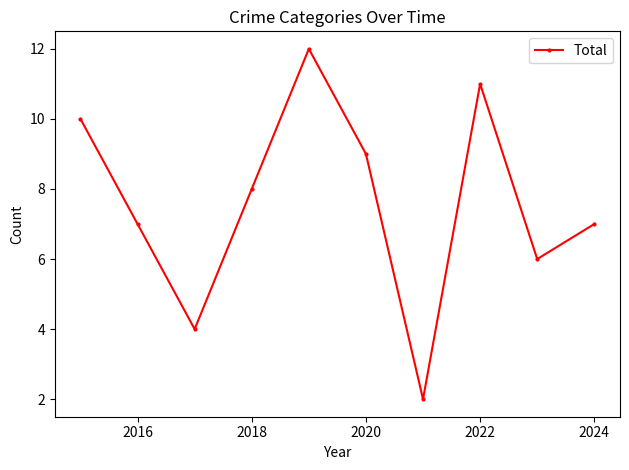

How many lines are shown in the chart?

1